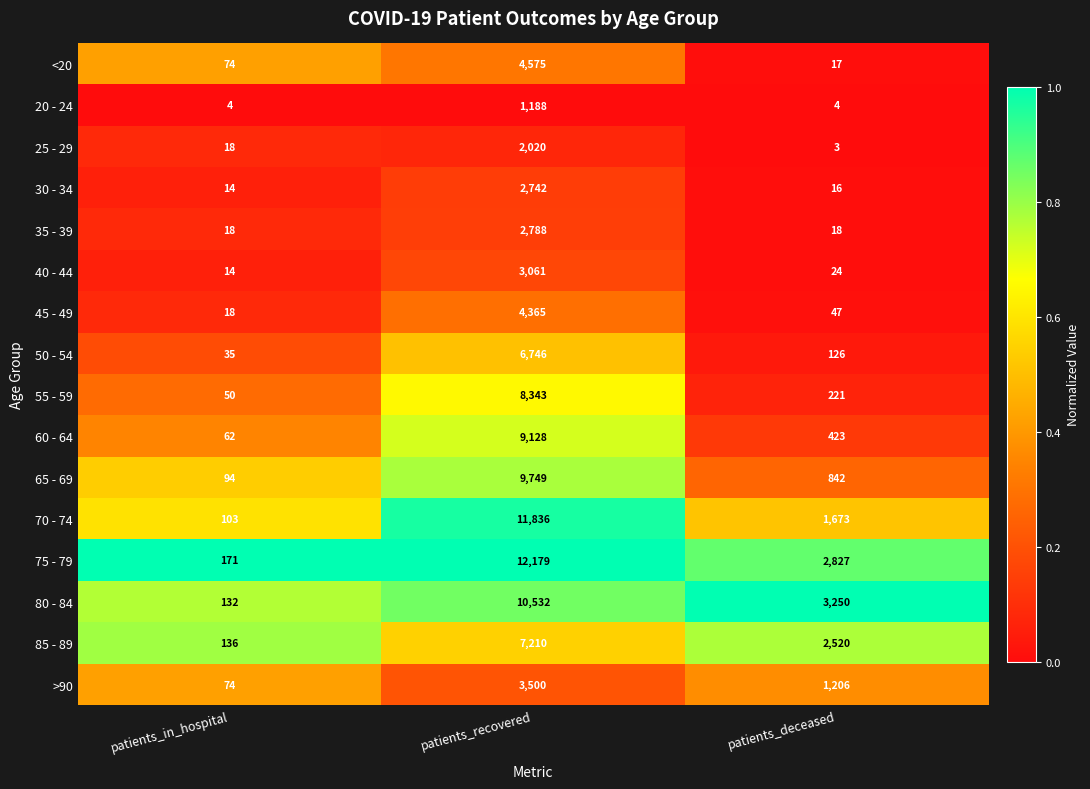

Rank the series at patients_recovered from highest to lowest value.

75 - 79, 70 - 74, 80 - 84, 65 - 69, 60 - 64, 55 - 59, 85 - 89, 50 - 54, <20, 45 - 49, >90, 40 - 44, 35 - 39, 30 - 34, 25 - 29, 20 - 24